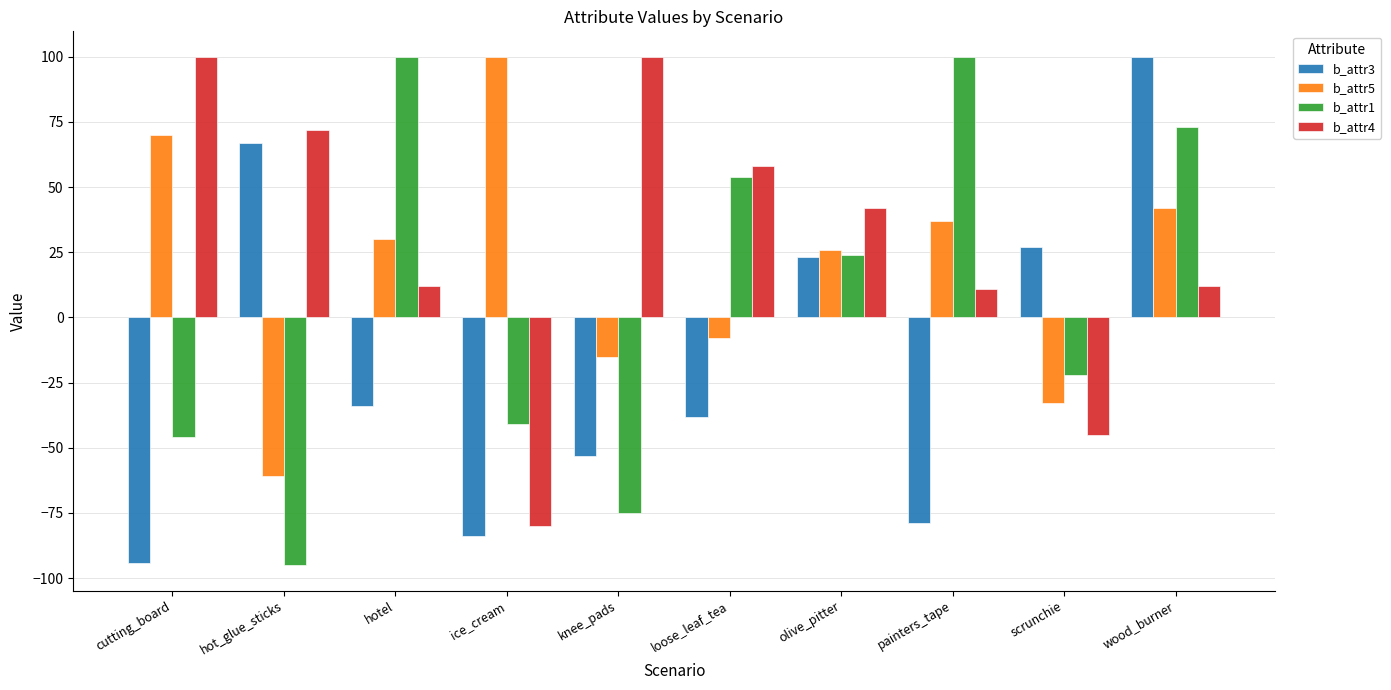

What is the sum of all b_attr1 values?

72